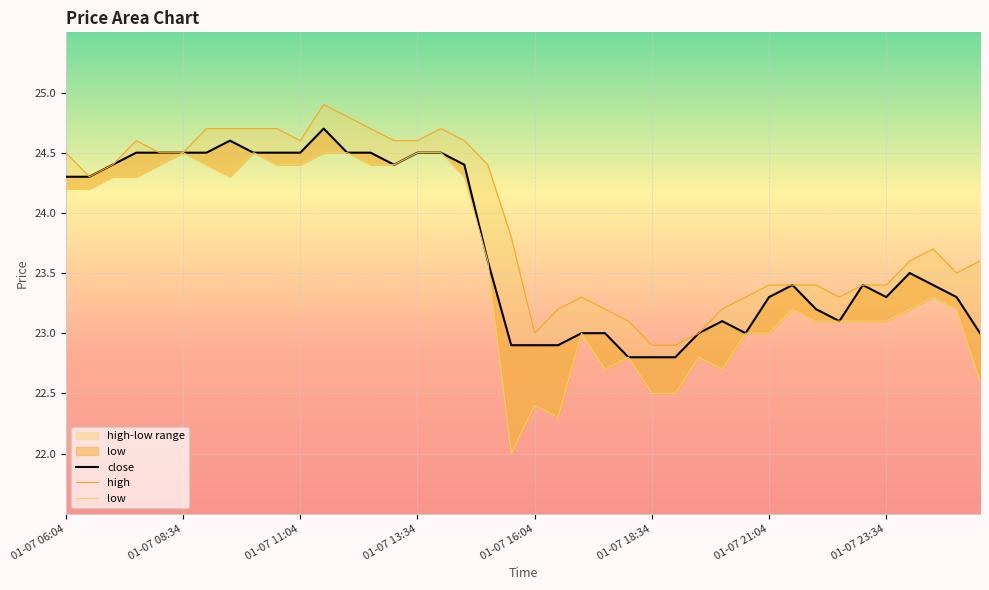

Count the number of data series in this chart.

3